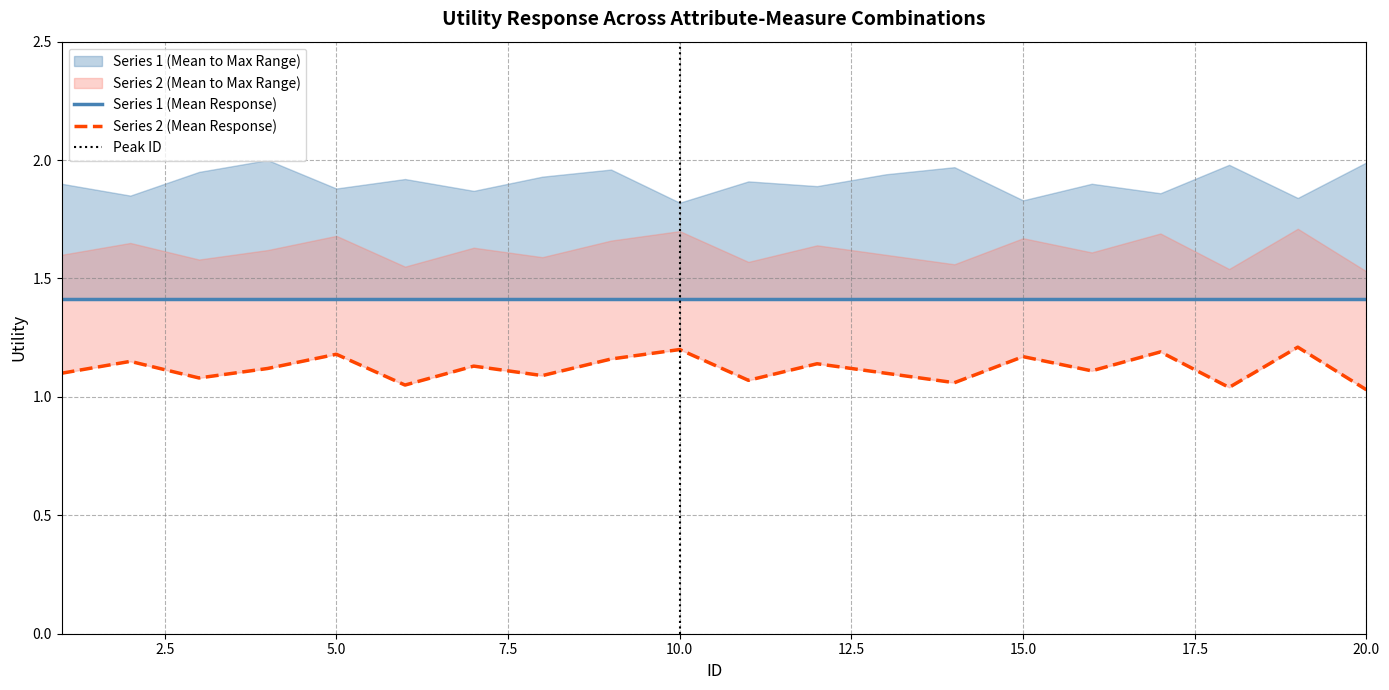

Reading left to right, list all the values displayed in this chart.

Utility_mean: 1.4	1.4	1.4	1.4	1.4	1.4	1.4	1.4	1.4	1.4	1.4	1.4	1.4	1.4	1.4	1.4	1.4	1.4	1.4	1.4
Utility_max: 1.9	1.9	1.9	2.0	1.9	1.9	1.9	1.9	2.0	1.8	1.9	1.9	1.9	2.0	1.8	1.9	1.9	2.0	1.8	2.0
Utility_mean2: 1.1	1.1	1.1	1.1	1.2	1.1	1.1	1.1	1.2	1.2	1.1	1.1	1.1	1.1	1.2	1.1	1.2	1.0	1.2	1.0
Utility_max2: 1.6	1.6	1.6	1.6	1.7	1.6	1.6	1.6	1.7	1.7	1.6	1.6	1.6	1.6	1.7	1.6	1.7	1.5	1.7	1.5